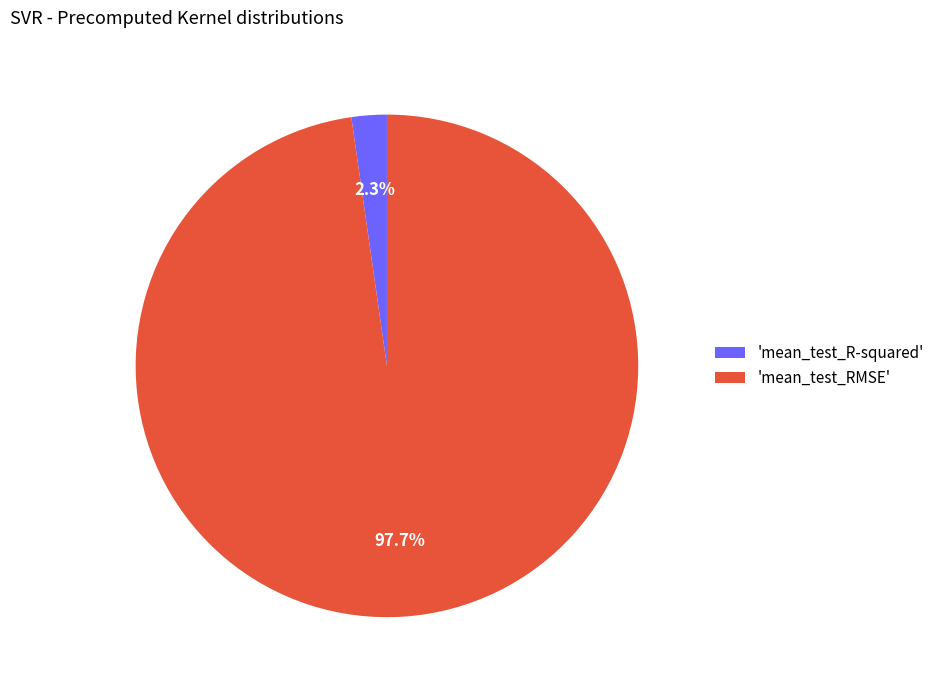

How many segments does this pie chart have?

2